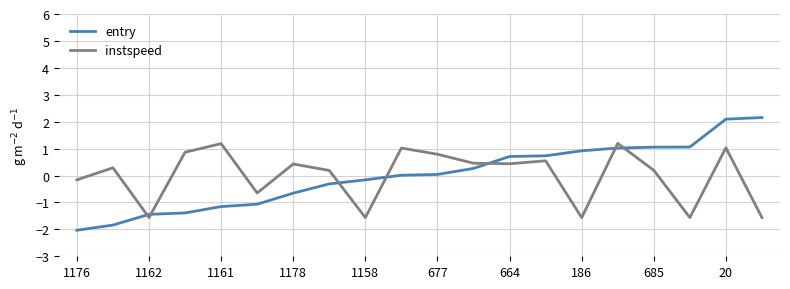

Does the chart display data point markers on the line(s)?

No